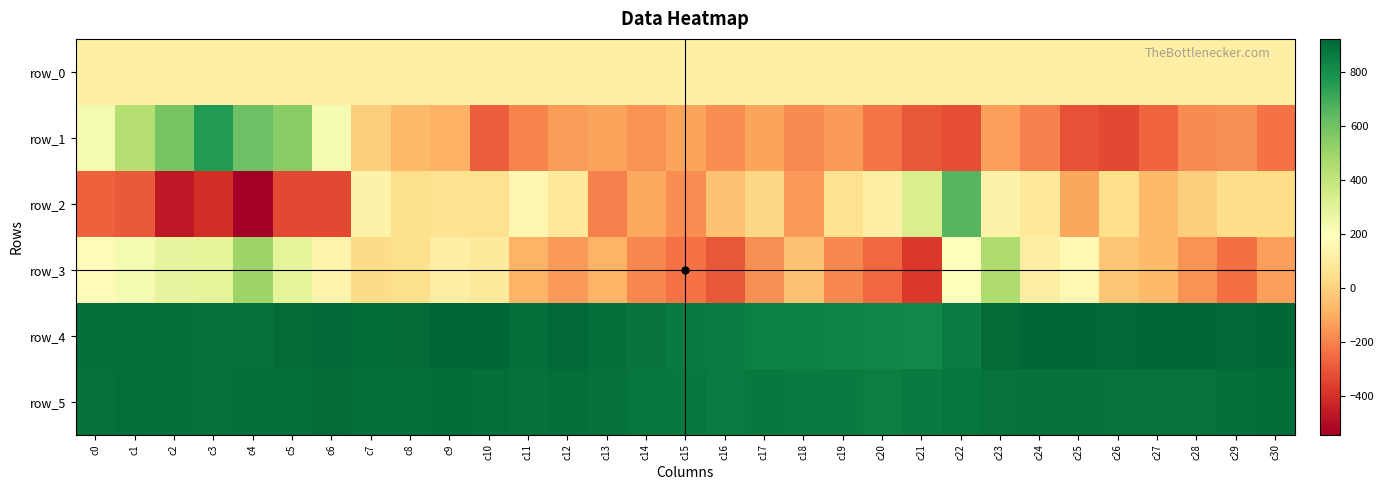

List the labels in order of row_1 value, smallest first.

c26, c22, c25, c21, c10, c27, c30, c20, c24, c11, c18, c28, c16, c29, c14, c19, c12, c23, c13, c17, c15, c9, c8, c7, c6, c0, c1, c5, c2, c4, c3